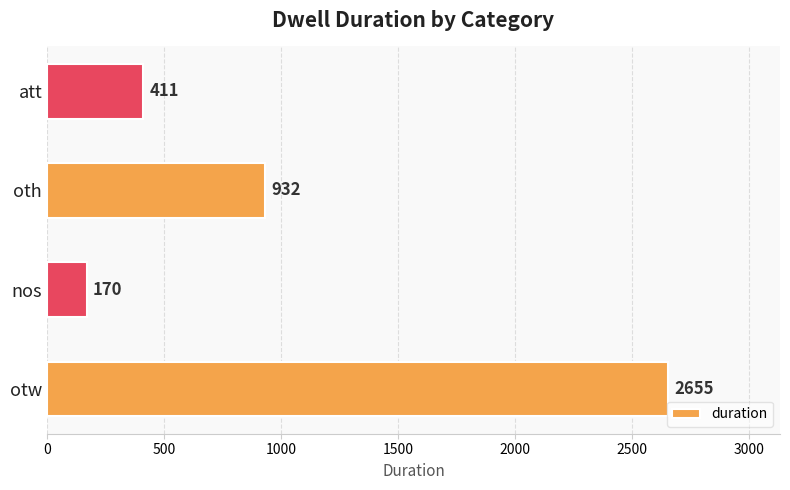

The value at otw is 1016. True or false?

False